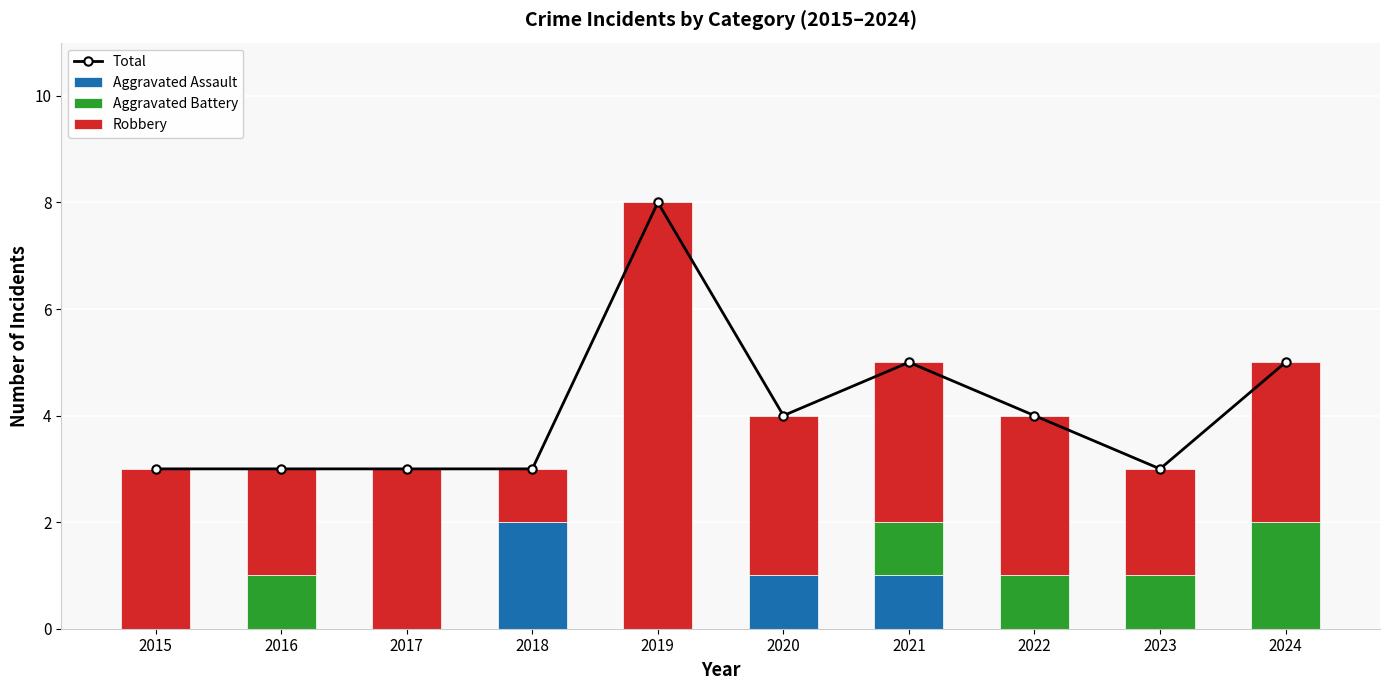

Which label corresponds to the smallest value in the chart?

2015